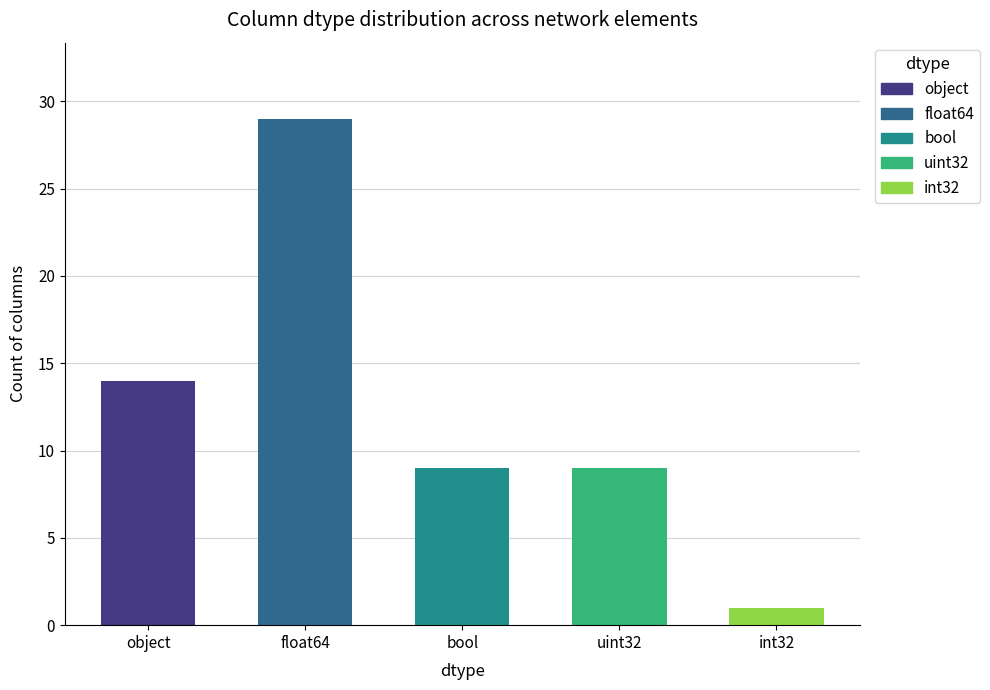

What is the change in value from object to uint32?

-5